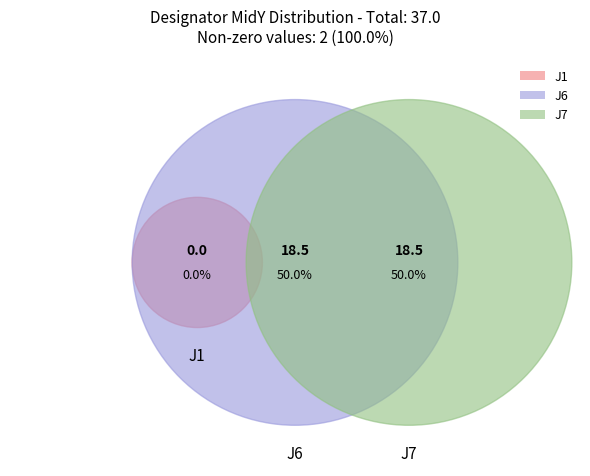

How many segments does this pie chart have?

3